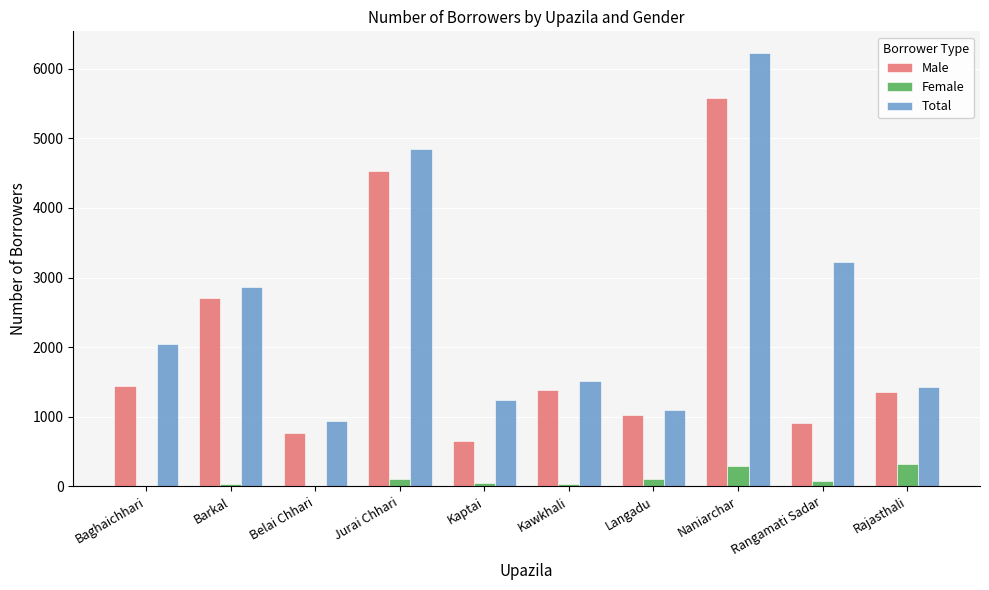

What is the difference between the Male values at Baghaichhari and Langadu?

414